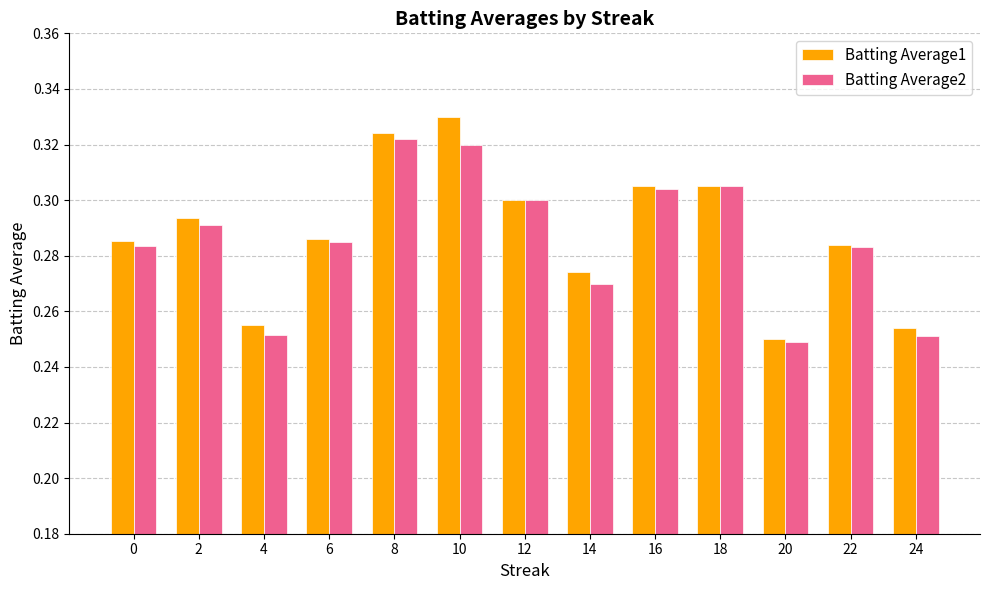

Are the bars grouped side by side (vs. stacked)?

Yes